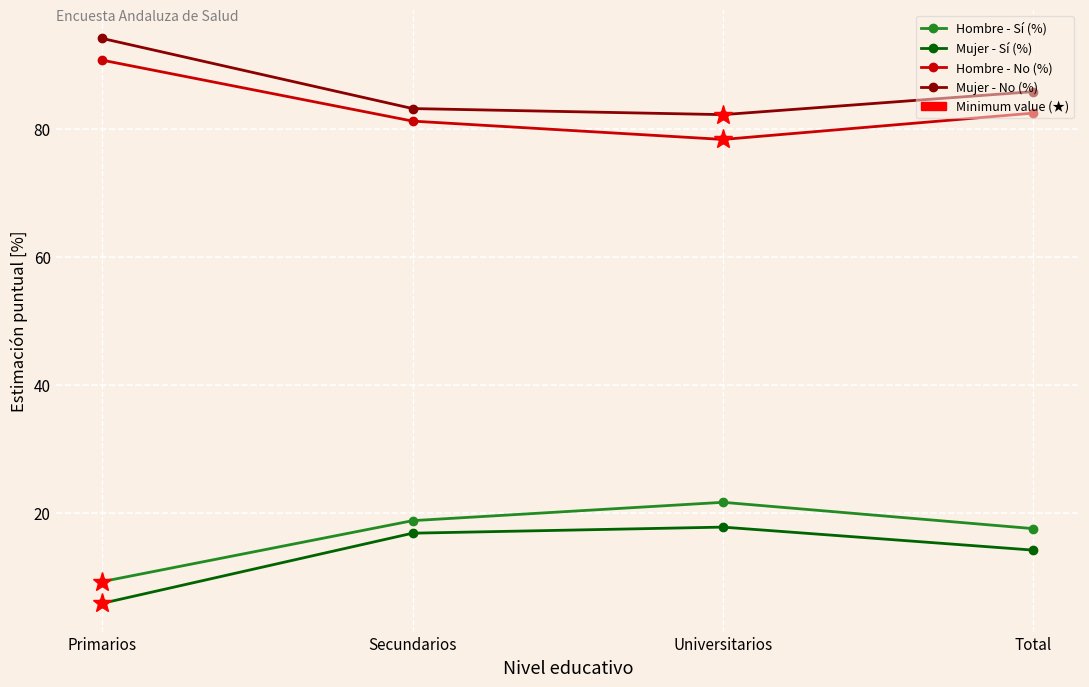

How many lines are shown in the chart?

4